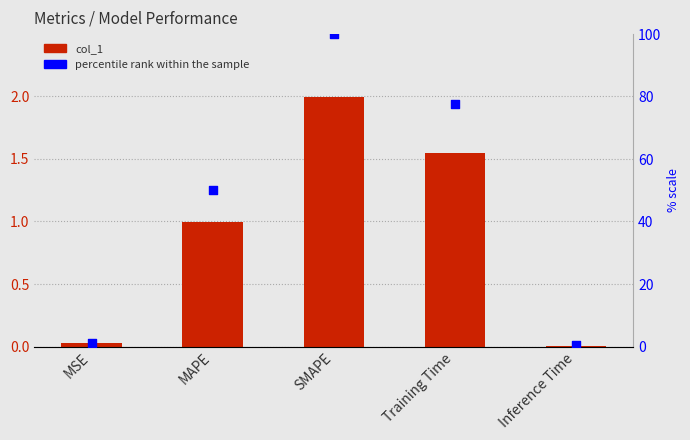

Which series reaches the maximum Y coordinate?

percentile rank within the sample